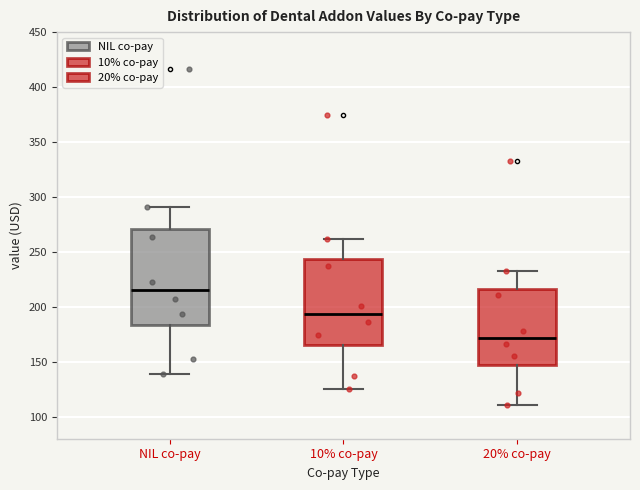

Comparing the boxes themselves (not the whiskers), which one is the tallest?

NIL co-pay